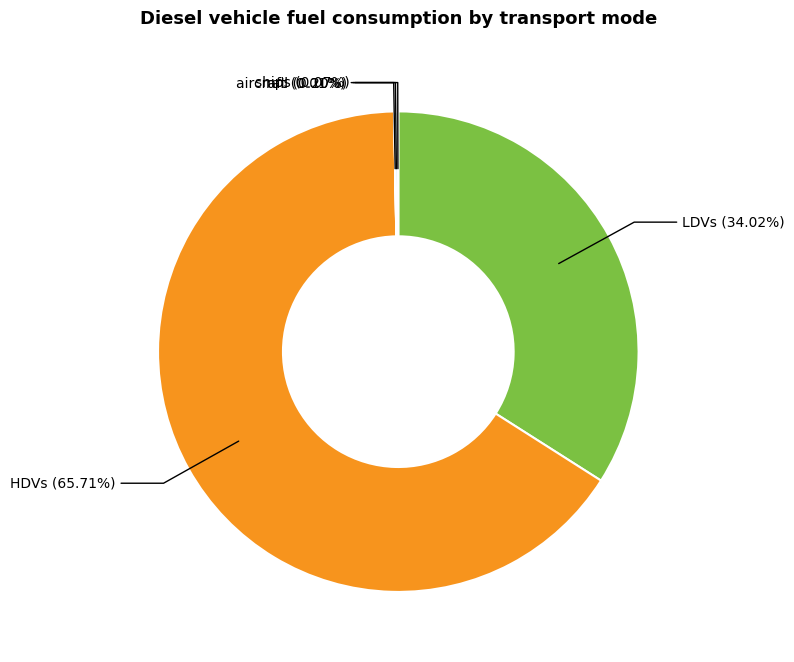

Is there a majority slice in this chart?

Yes